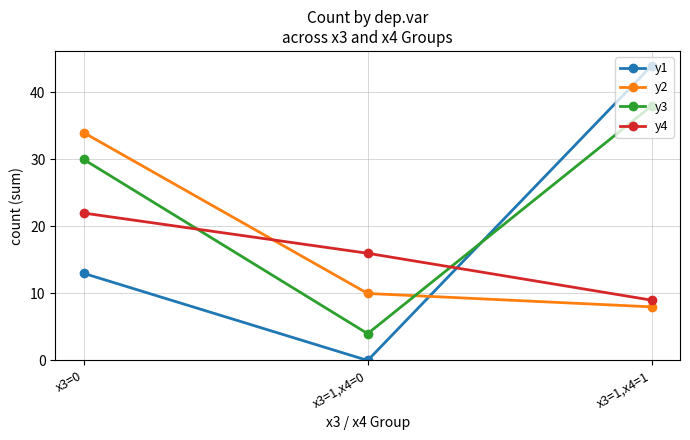

Where does the y2 series first go above 10?

x3=0